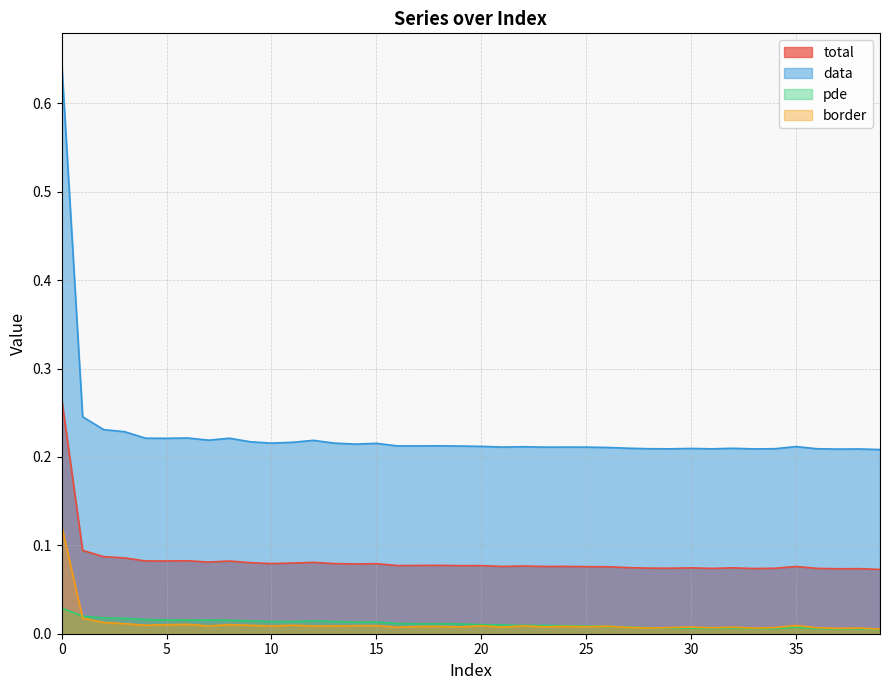

Reading left to right, transcribe all the data shown in this chart.

total: 0=0.3	1=0.1	2=0.1	3=0.1	4=0.1	5=0.1	6=0.1	7=0.1	8=0.1	9=0.1	10=0.1	11=0.1	12=0.1	13=0.1	14=0.1	15=0.1	16=0.1	17=0.1	18=0.1	19=0.1	20=0.1	21=0.1	22=0.1	23=0.1	24=0.1	25=0.1	26=0.1	27=0.1	28=0.1	29=0.1	30=0.1	31=0.1	32=0.1	33=0.1	34=0.1	35=0.1	36=0.1	37=0.1	38=0.1	39=0.1
data: 0=0.6	1=0.2	2=0.2	3=0.2	4=0.2	5=0.2	6=0.2	7=0.2	8=0.2	9=0.2	10=0.2	11=0.2	12=0.2	13=0.2	14=0.2	15=0.2	16=0.2	17=0.2	18=0.2	19=0.2	20=0.2	21=0.2	22=0.2	23=0.2	24=0.2	25=0.2	26=0.2	27=0.2	28=0.2	29=0.2	30=0.2	31=0.2	32=0.2	33=0.2	34=0.2	35=0.2	36=0.2	37=0.2	38=0.2	39=0.2
pde: 0=0.0	1=0.0	2=0.0	3=0.0	4=0.0	5=0.0	6=0.0	7=0.0	8=0.0	9=0.0	10=0.0	11=0.0	12=0.0	13=0.0	14=0.0	15=0.0	16=0.0	17=0.0	18=0.0	19=0.0	20=0.0	21=0.0	22=0.0	23=0.0	24=0.0	25=0.0	26=0.0	27=0.0	28=0.0	29=0.0	30=0.0	31=0.0	32=0.0	33=0.0	34=0.0	35=0.0	36=0.0	37=0.0	38=0.0	39=0.0
border: 0=0.1	1=0.0	2=0.0	3=0.0	4=0.0	5=0.0	6=0.0	7=0.0	8=0.0	9=0.0	10=0.0	11=0.0	12=0.0	13=0.0	14=0.0	15=0.0	16=0.0	17=0.0	18=0.0	19=0.0	20=0.0	21=0.0	22=0.0	23=0.0	24=0.0	25=0.0	26=0.0	27=0.0	28=0.0	29=0.0	30=0.0	31=0.0	32=0.0	33=0.0	34=0.0	35=0.0	36=0.0	37=0.0	38=0.0	39=0.0